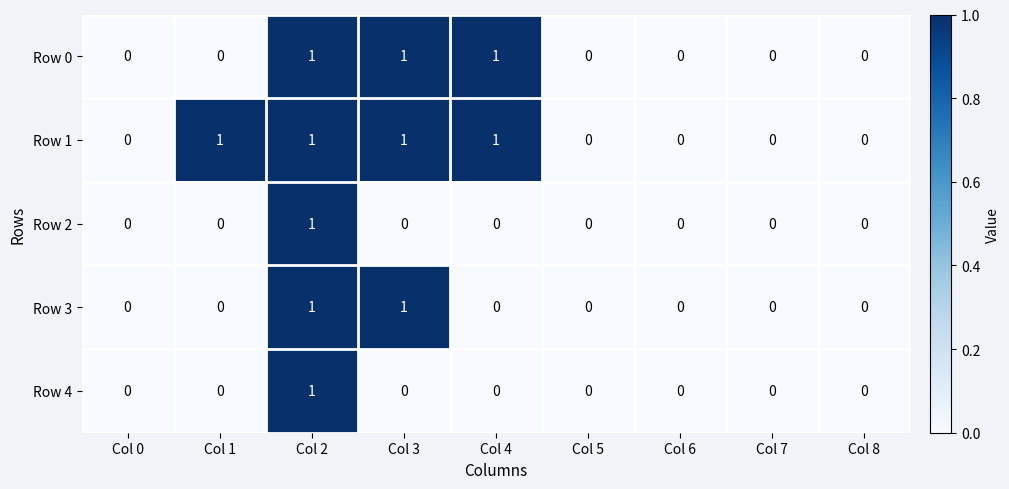

Which series has the largest total across all categories?

Row 1